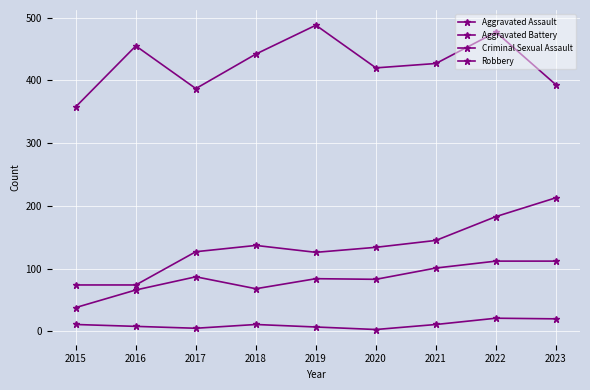

Count the number of categories in the chart.

9